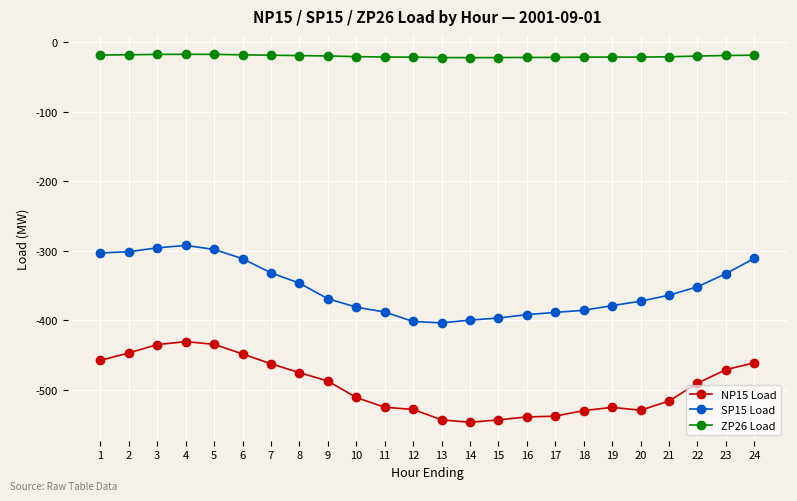

Which series has the largest total across all categories?

ZP26 Load